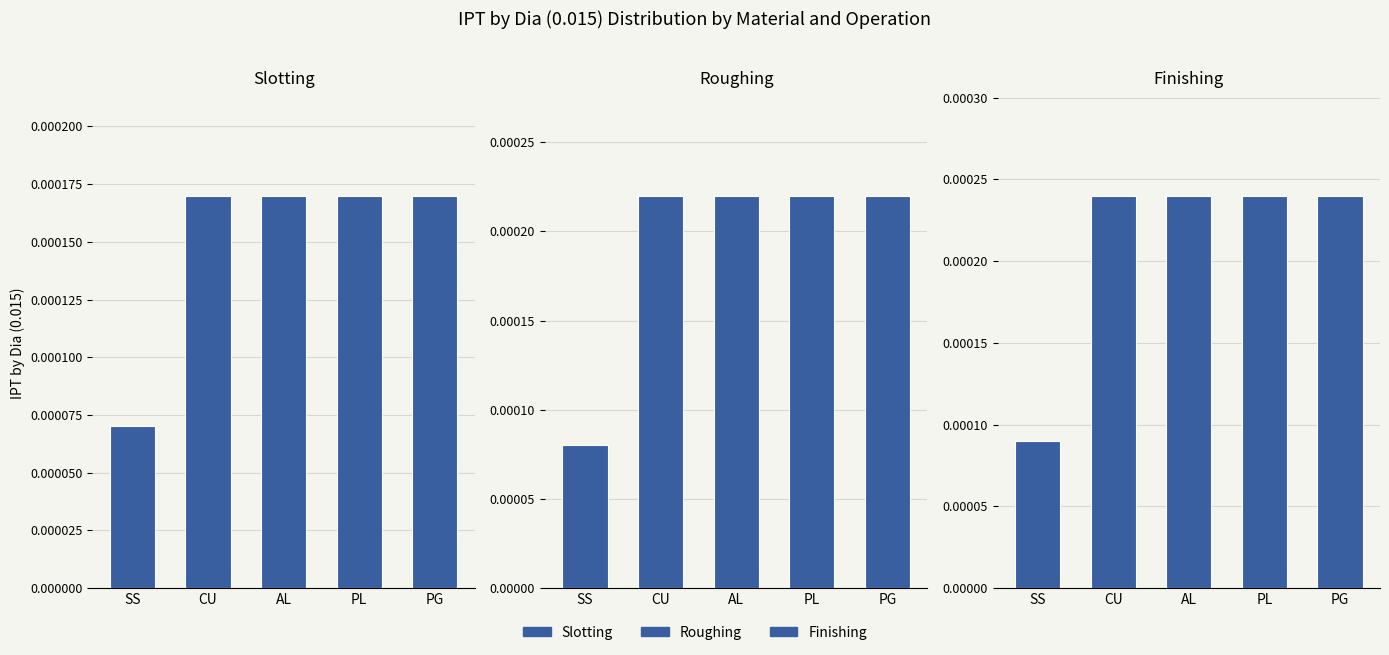

What is the label of the 3rd bar from the right?

AL